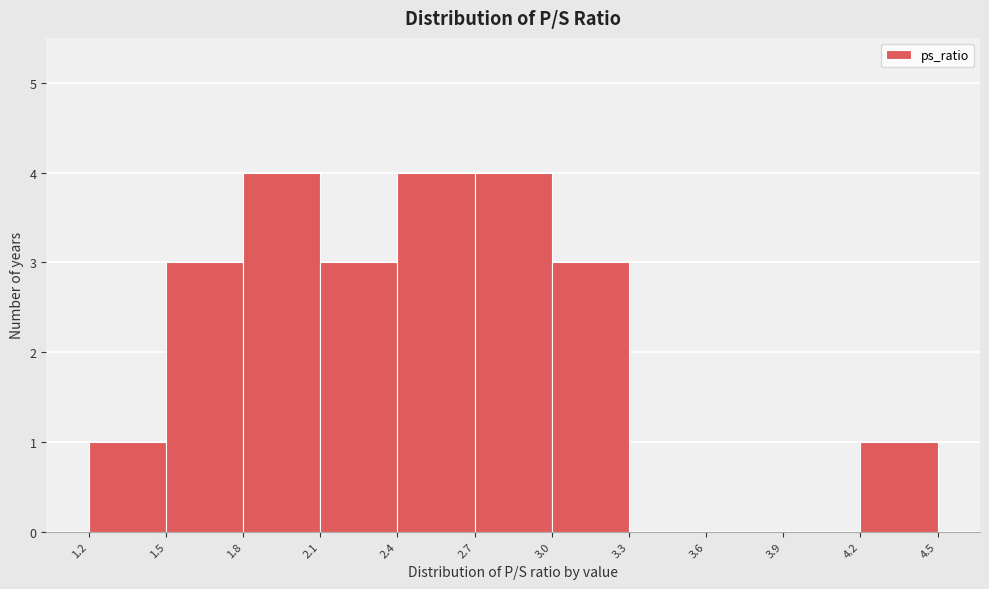

What is the height of the bar covering 2.7 to 3.0 on the x-axis? The values are not printed on the chart, so give them approximately, as read against the axis.

4